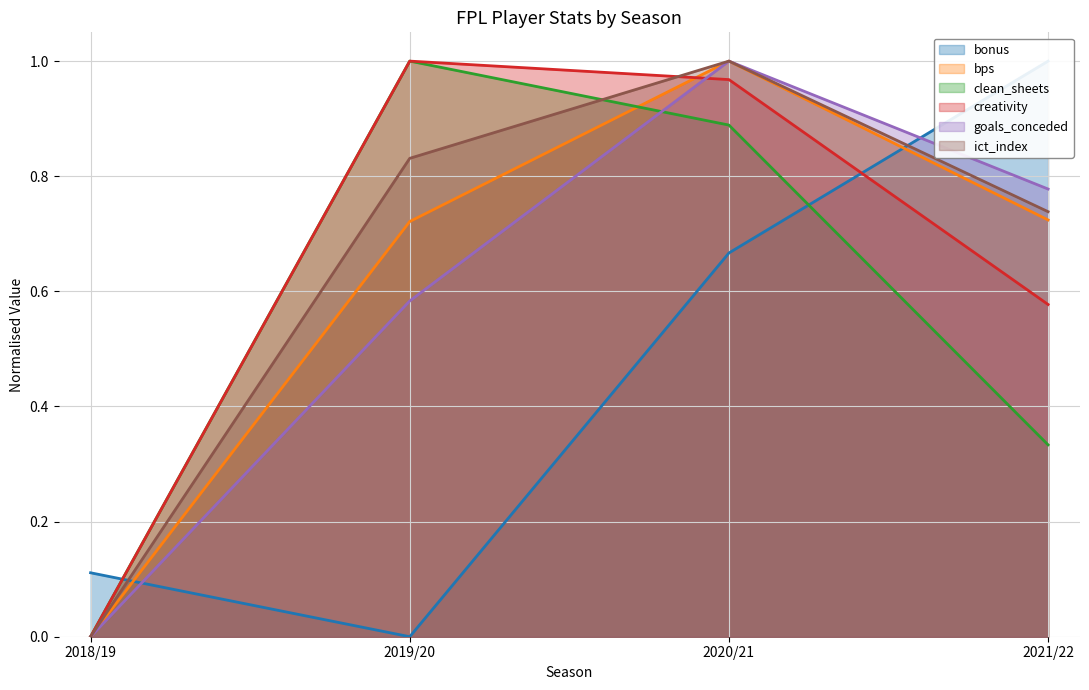

Reading left to right, what are all the values shown in this chart?

bonus: 0.1	0.0	0.7	1.0
bps: 0.0	0.7	1.0	0.7
clean_sheets: 0.0	1.0	0.9	0.3
creativity: 0.0	1.0	1.0	0.6
goals_conceded: 0.0	0.6	1.0	0.8
ict_index: 0.0	0.8	1.0	0.7